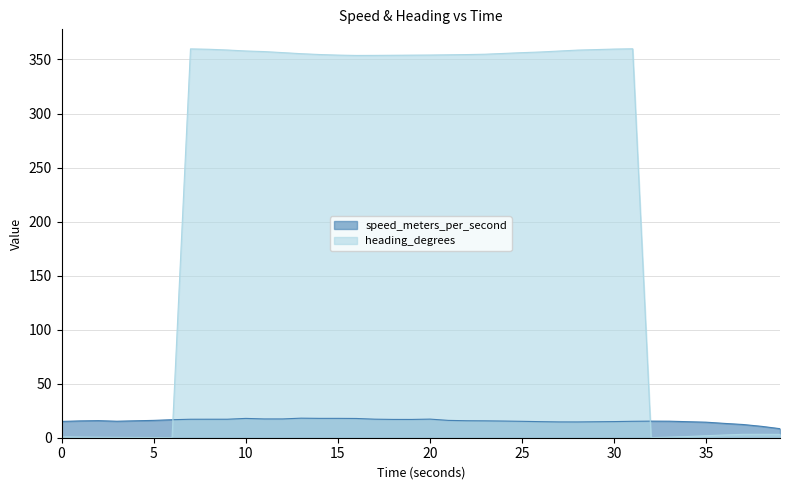

How many values in the speed_meters_per_second series exceed 15?

29